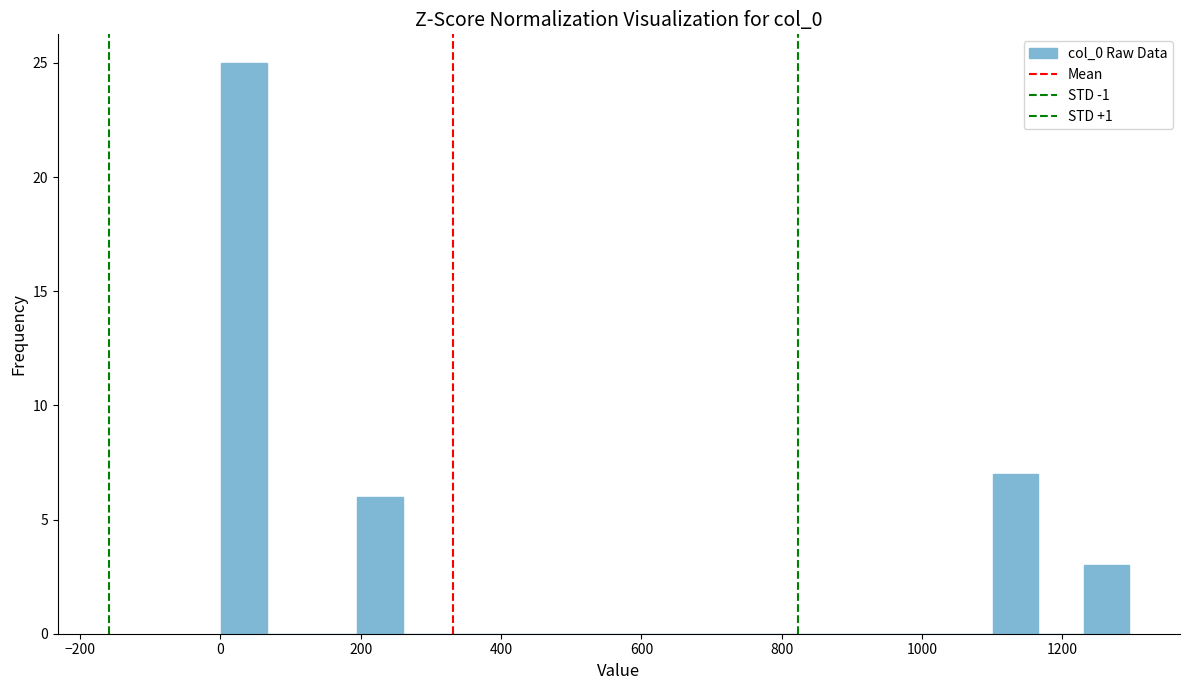

Read against the x-axis, roughly where is the centre of the tallest bar?

40